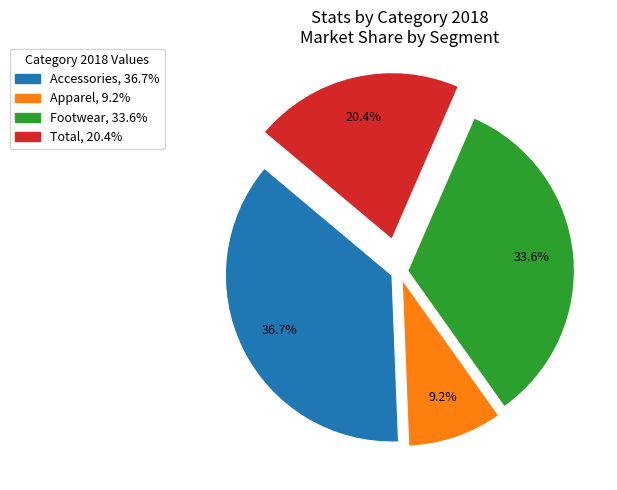

Approximately how many times larger is the value at Total compared to Apparel?

2.2